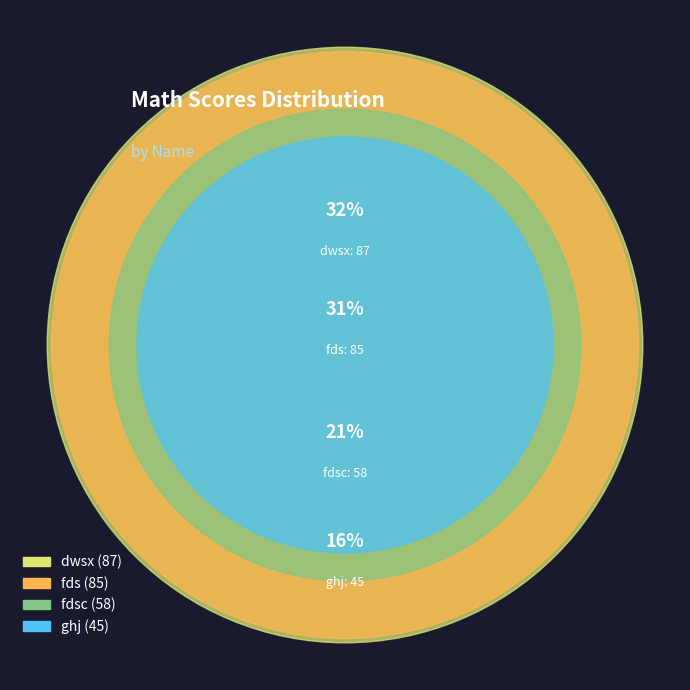

Does fds account for over 50% of the chart?

No